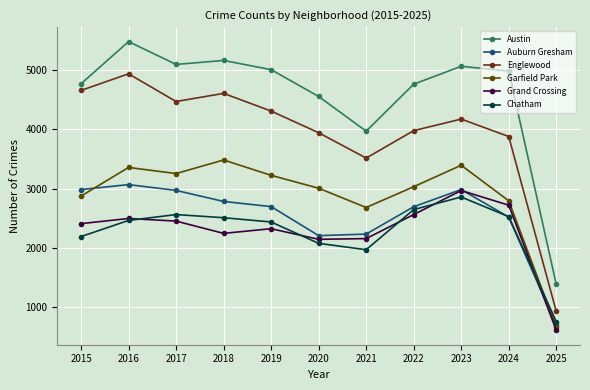

What are all the series names shown in the legend?

Austin, Auburn Gresham, Englewood, Garfield Park, Grand Crossing, Chatham